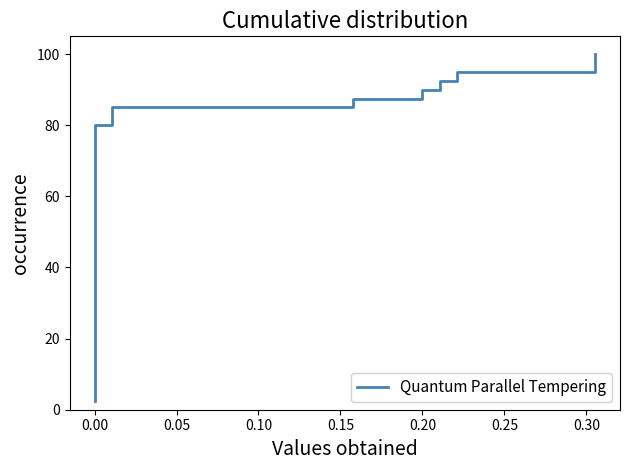

Where is the data nearest to the value 51?

19